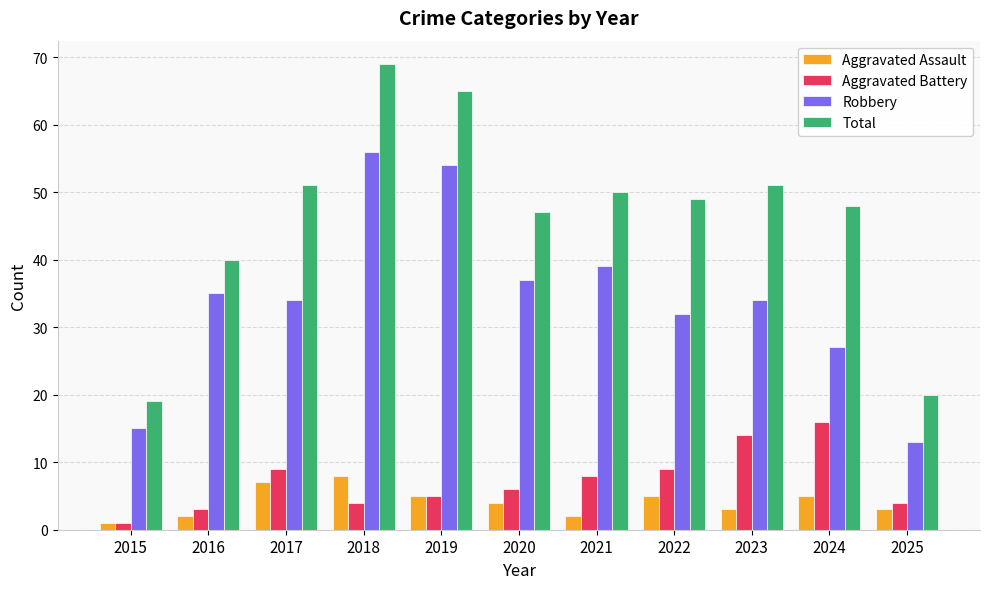

Rank the series by their maximum value, from lowest to highest.

Aggravated Assault, Aggravated Battery, Robbery, Total